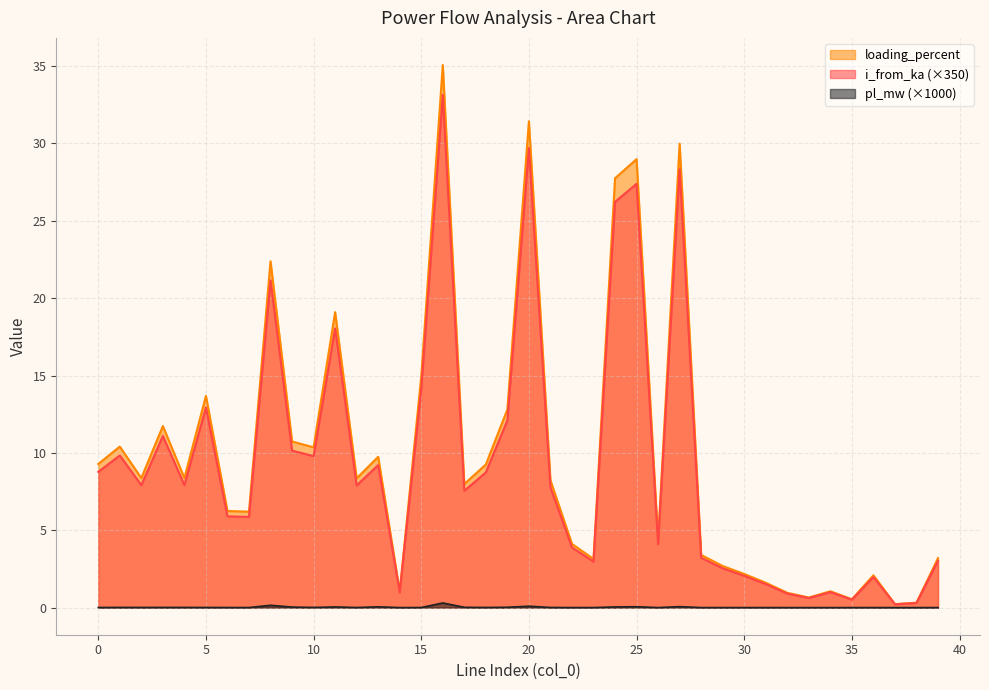

What is the greatest value displayed?

35.1